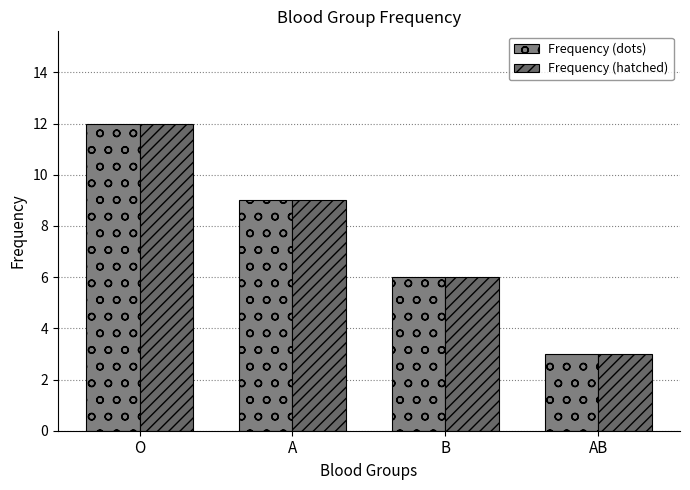

What is the approximate value of Frequency (dots) at AB?

3